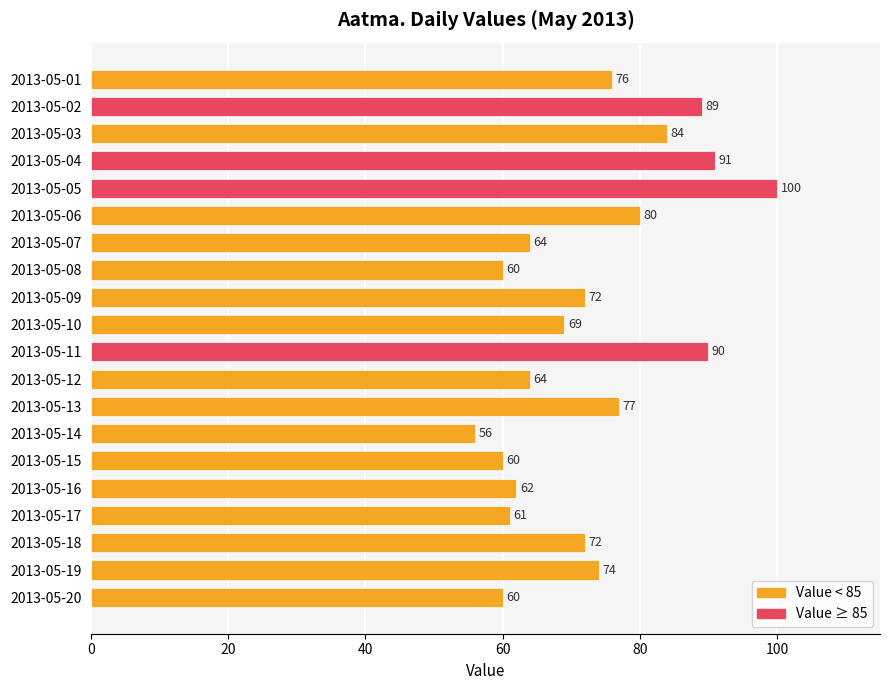

What is the value of the 10th bar from the top?

69